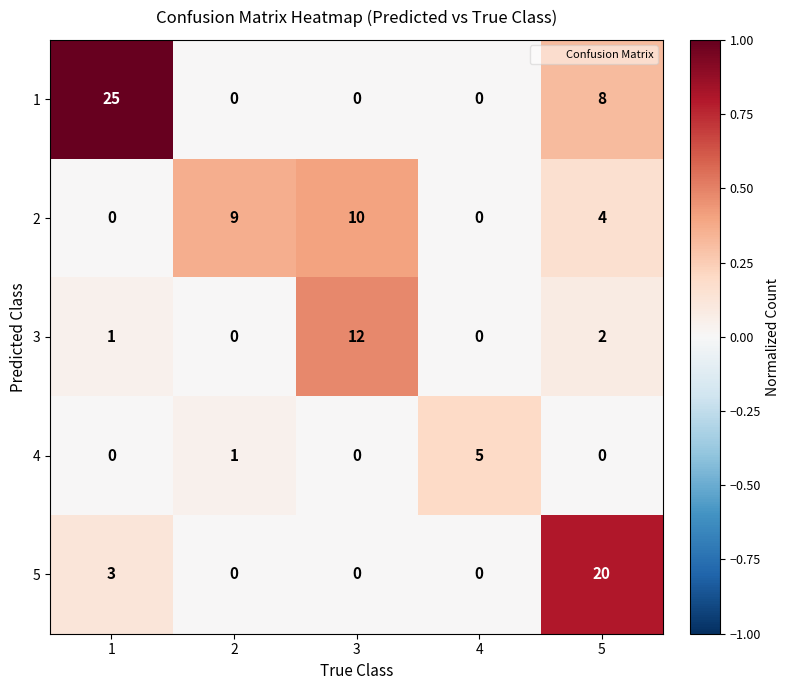

Rank the series at 5 from highest to lowest value.

5, 1, 2, 3, 4